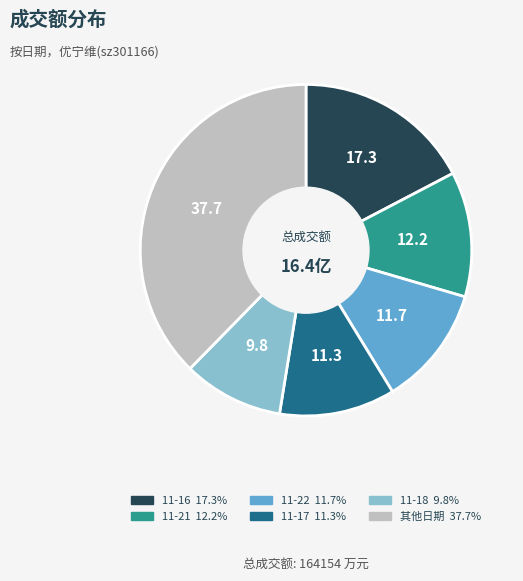

Is there a majority slice in this chart?

No